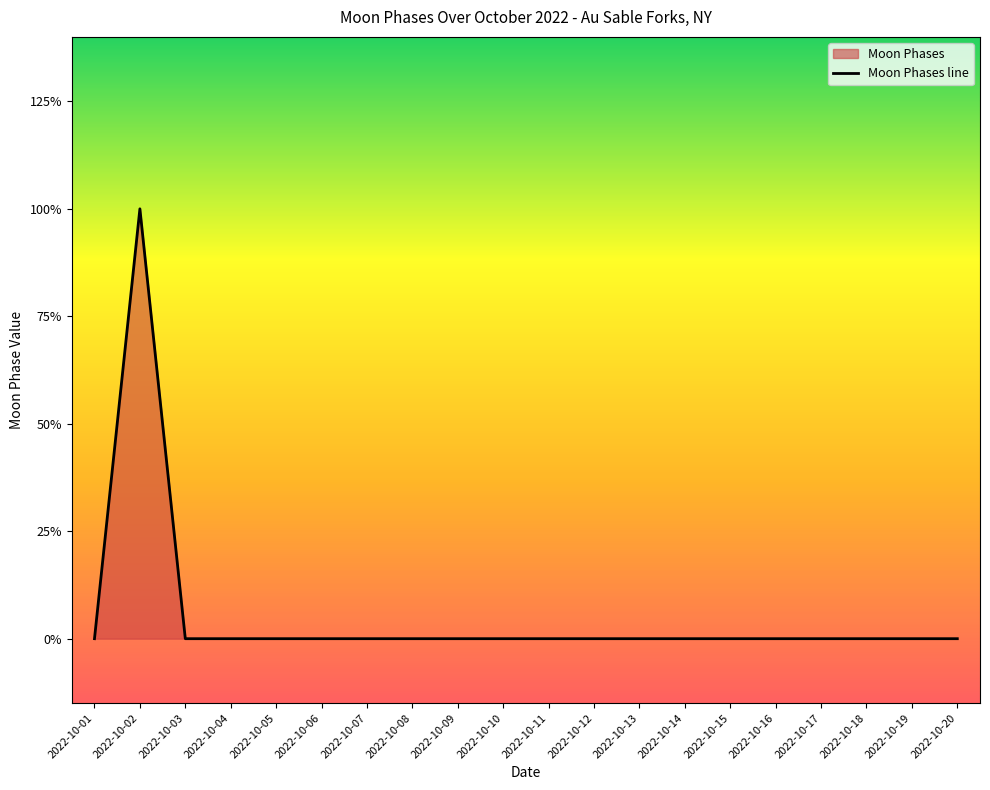

Rank the categories by value from lowest to highest.

2022-10-01, 2022-10-03, 2022-10-04, 2022-10-05, 2022-10-06, 2022-10-07, 2022-10-08, 2022-10-09, 2022-10-10, 2022-10-11, 2022-10-12, 2022-10-13, 2022-10-14, 2022-10-15, 2022-10-16, 2022-10-17, 2022-10-18, 2022-10-19, 2022-10-20, 2022-10-02